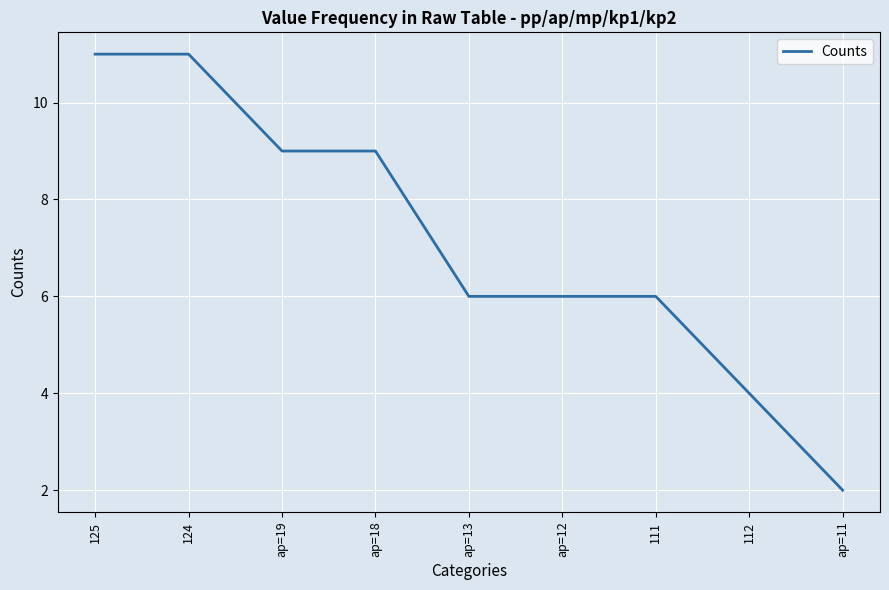

What position from the left is 111?

7